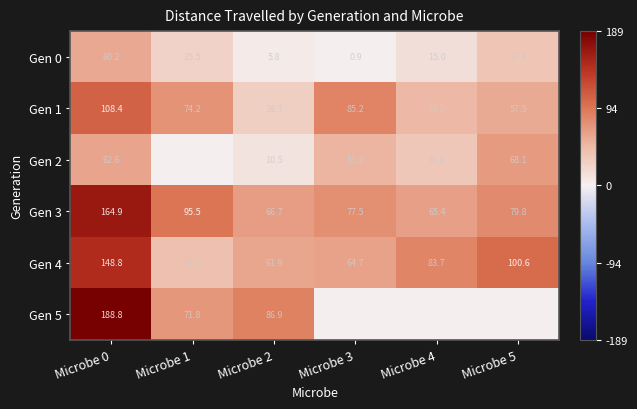

At Microbe 2, list the series in order from largest to smallest.

Gen 5, Gen 3, Gen 4, Gen 1, Gen 2, Gen 0